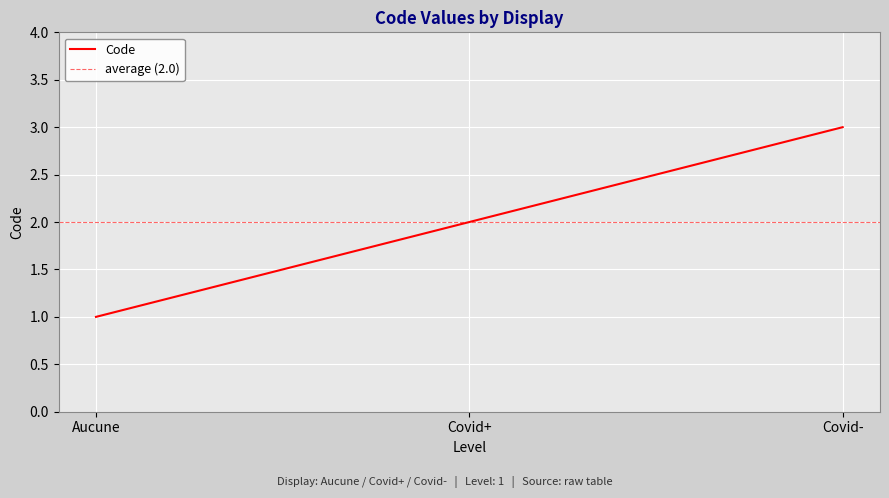

What is the change in value from Aucune to Covid+?

+1